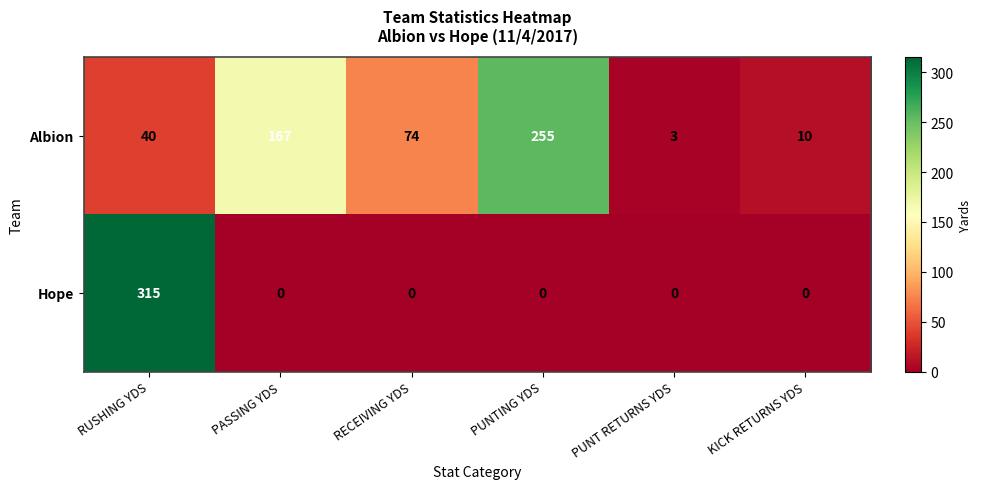

Reading right to left, what are all the values shown in this chart?

Albion: 10	3	255	74	167	40
Hope: 0	0	0	0	0	315